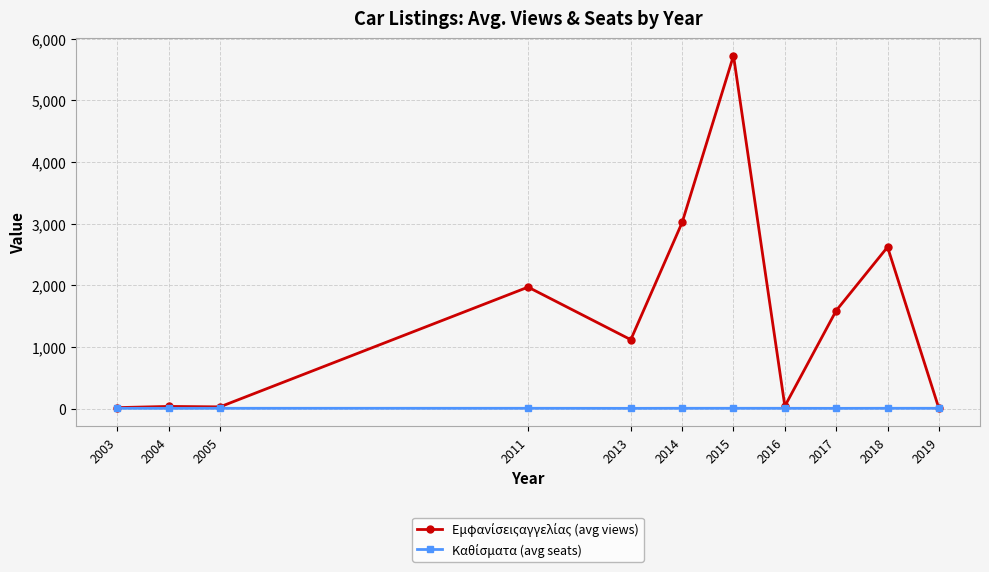

What is the maximum value shown in the chart?

5723.0